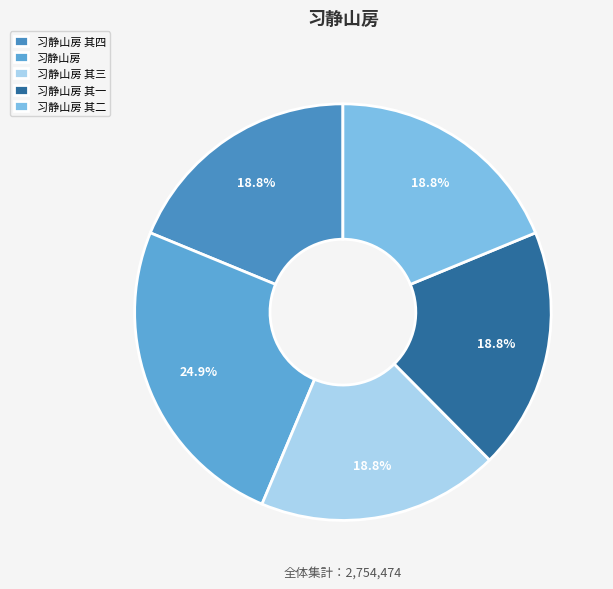

Is it true that 习静山房 其二 is 9% of the pie?

False